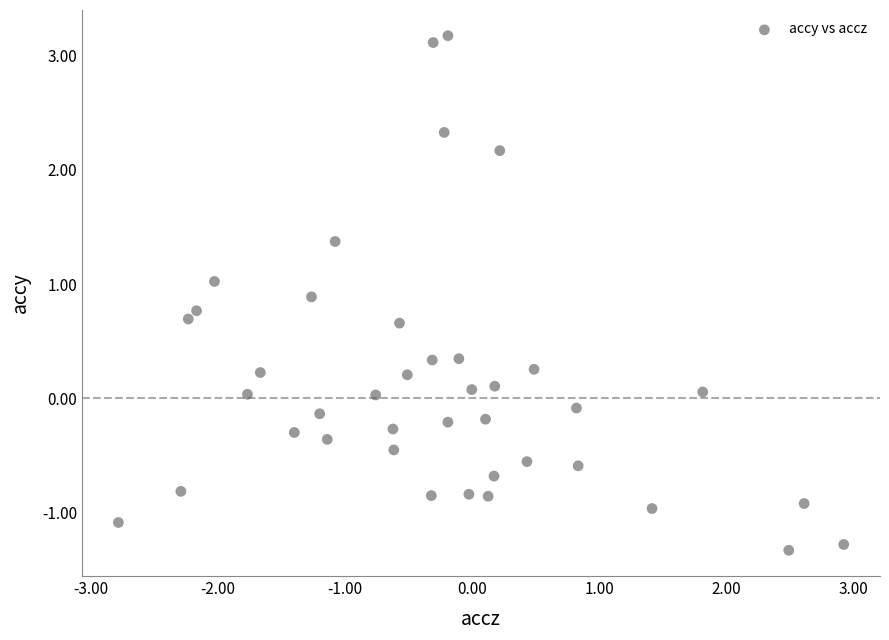

What is the range of Y values (max minus min)?

4.5